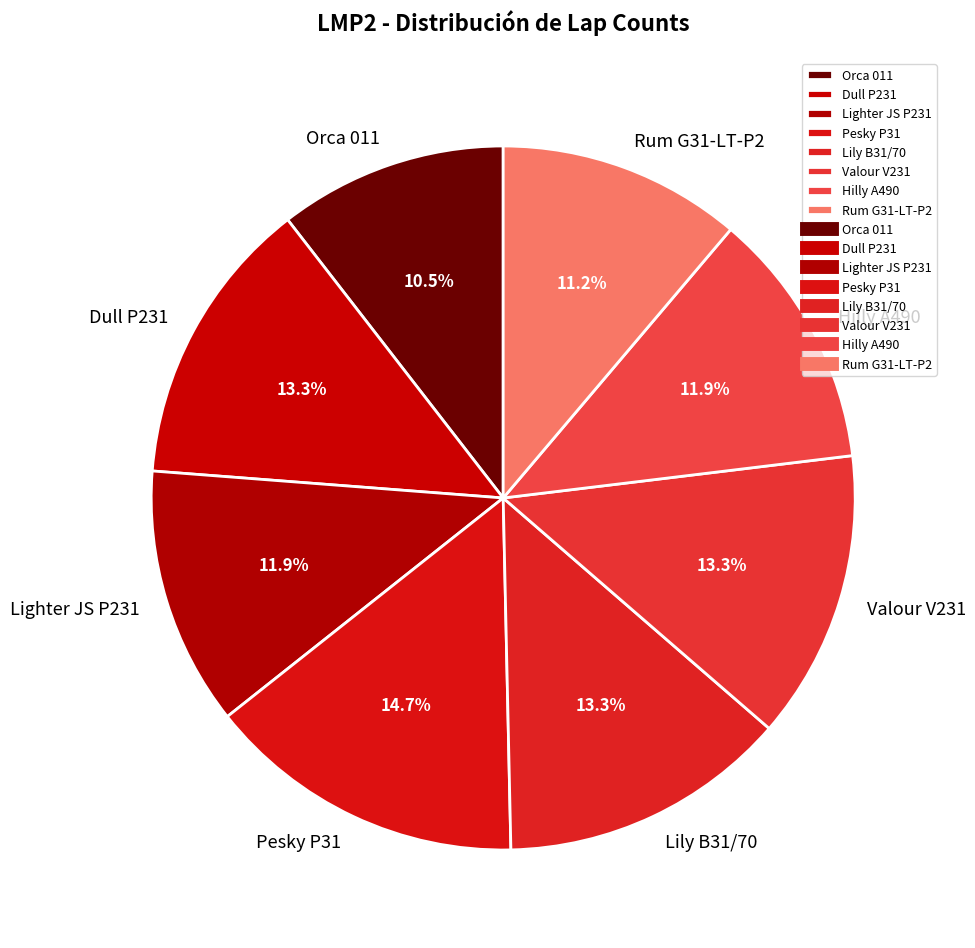

The Rum G31-LT-P2 slice represents 11% of the pie. True or false?

True